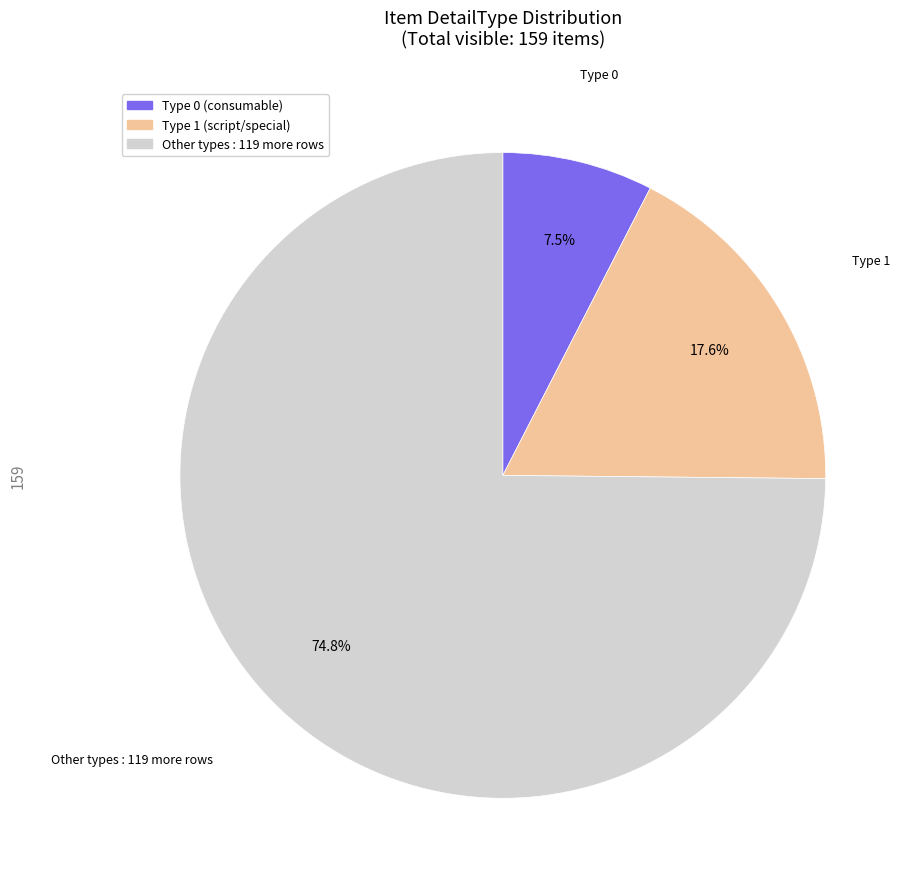

Is there a majority slice in this chart?

Yes